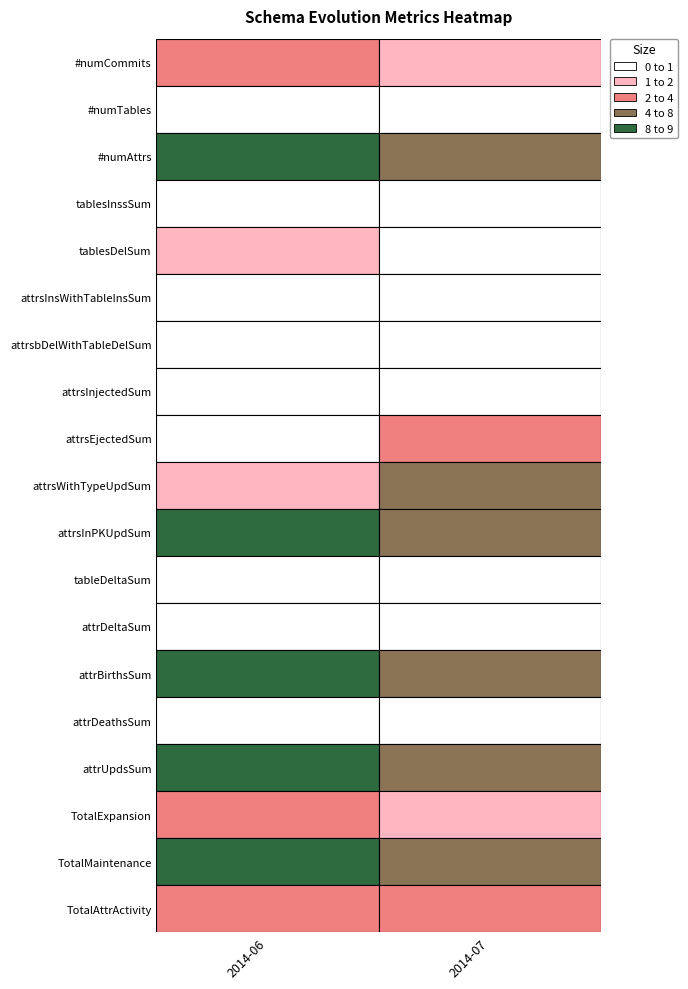

Between 7 and 10, which series saw the biggest shift?

2014-06